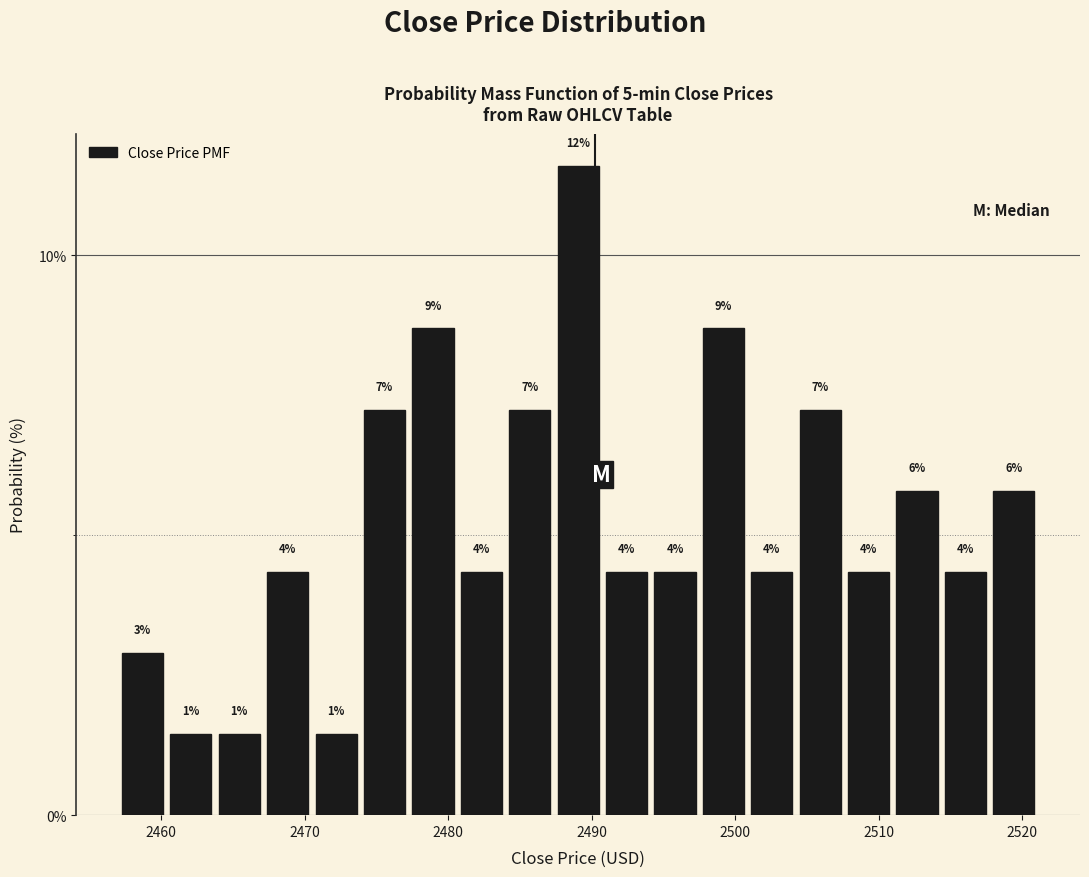

Around what value on the x-axis is the tallest bar? Give the approximate position of its centre, as read against the axis.

2489